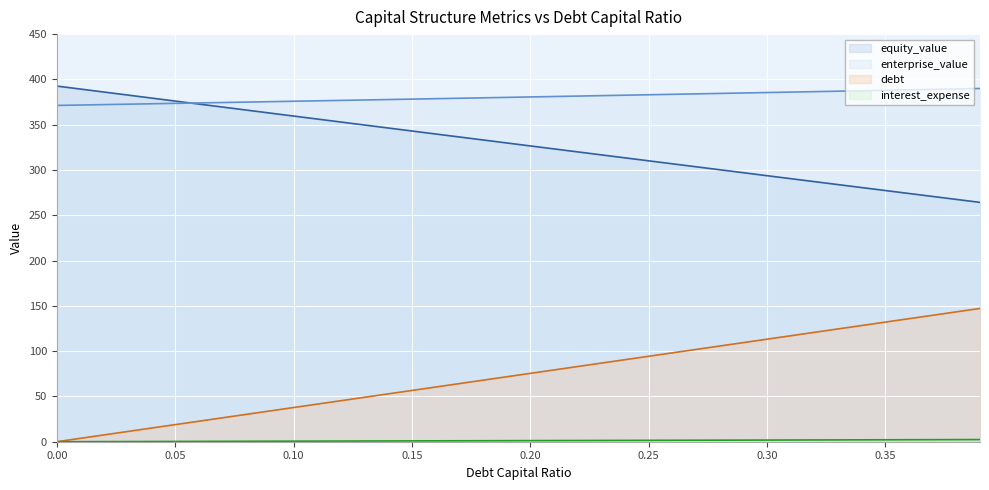

What is the total value across all series at 0.25?

789.0